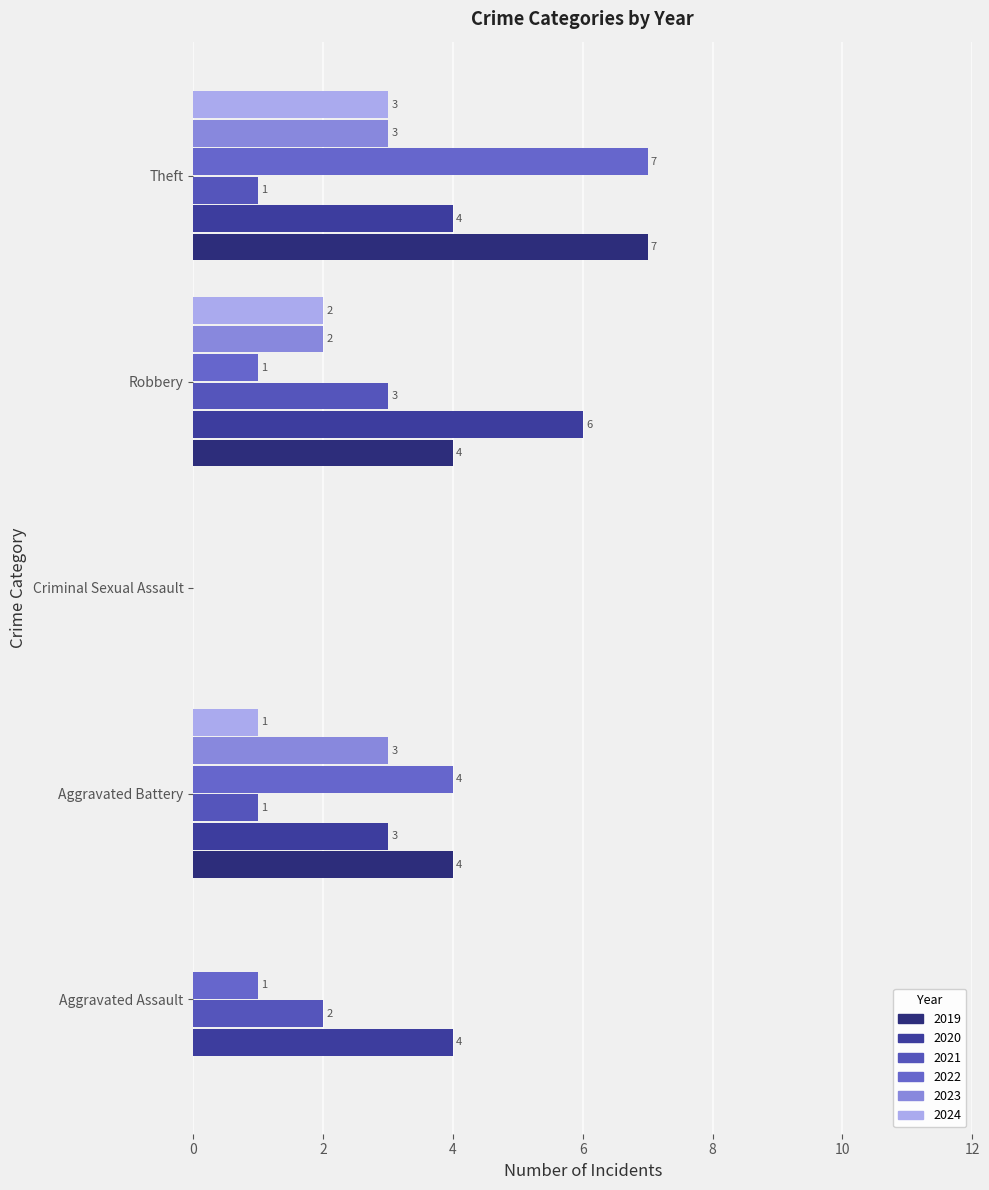

What is the value of the 2020 bar at the 4th from the left?

6